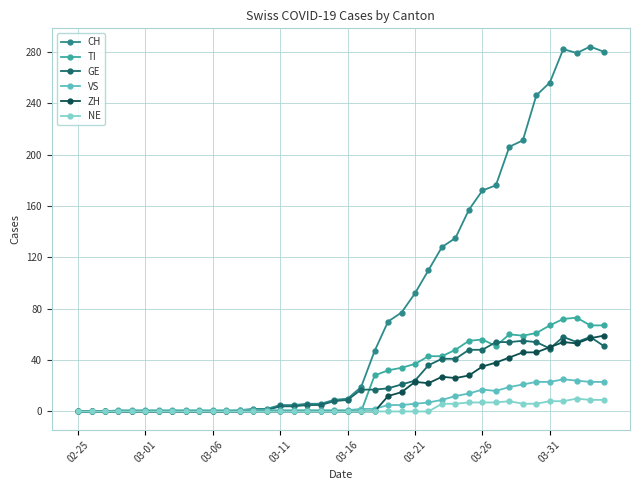

Which series has the largest total across all categories?

CH